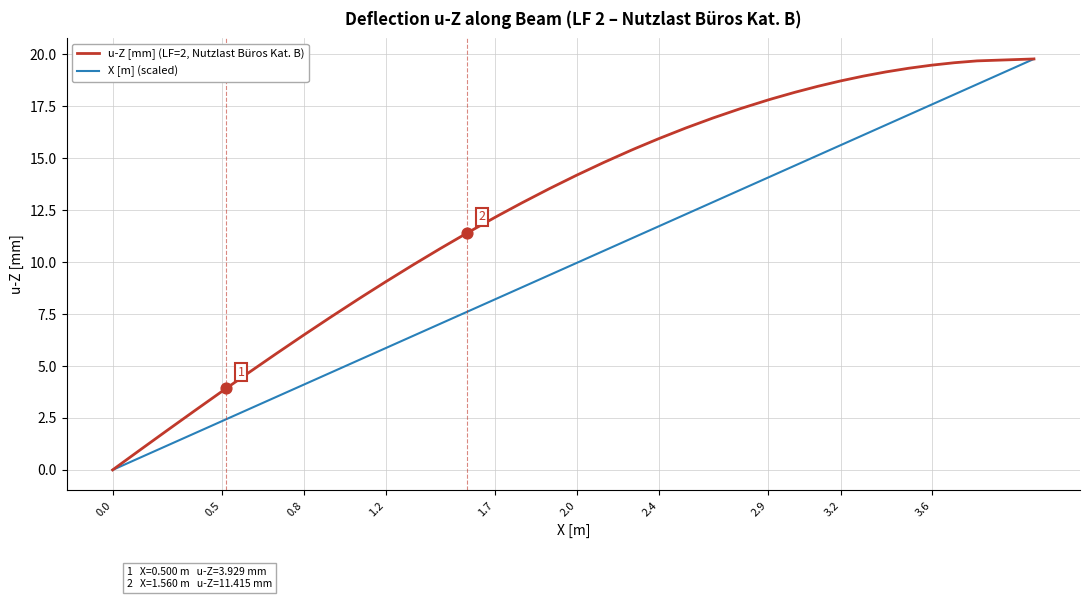

Which series has the largest total across all categories?

u-Z [mm] (LF=2, Nutzlast Büros Kat. B)